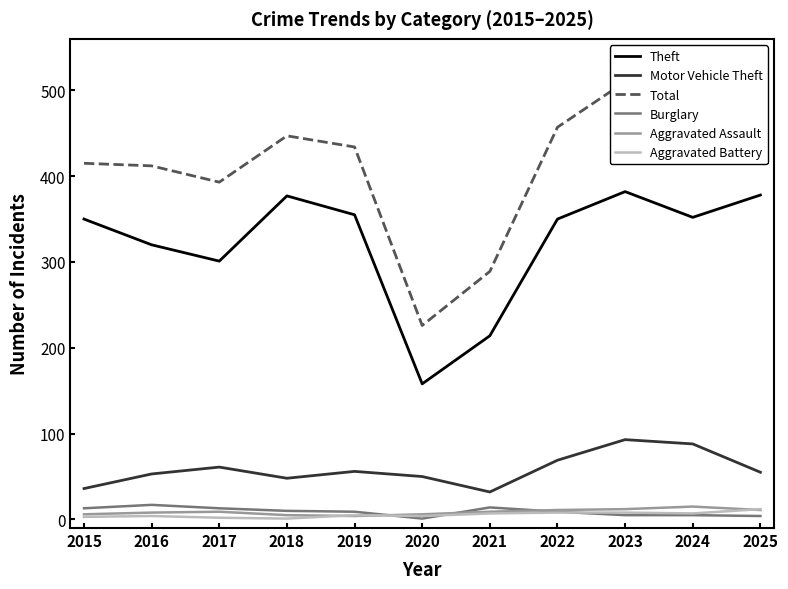

At which category does Theft reach its first local valley?

2017